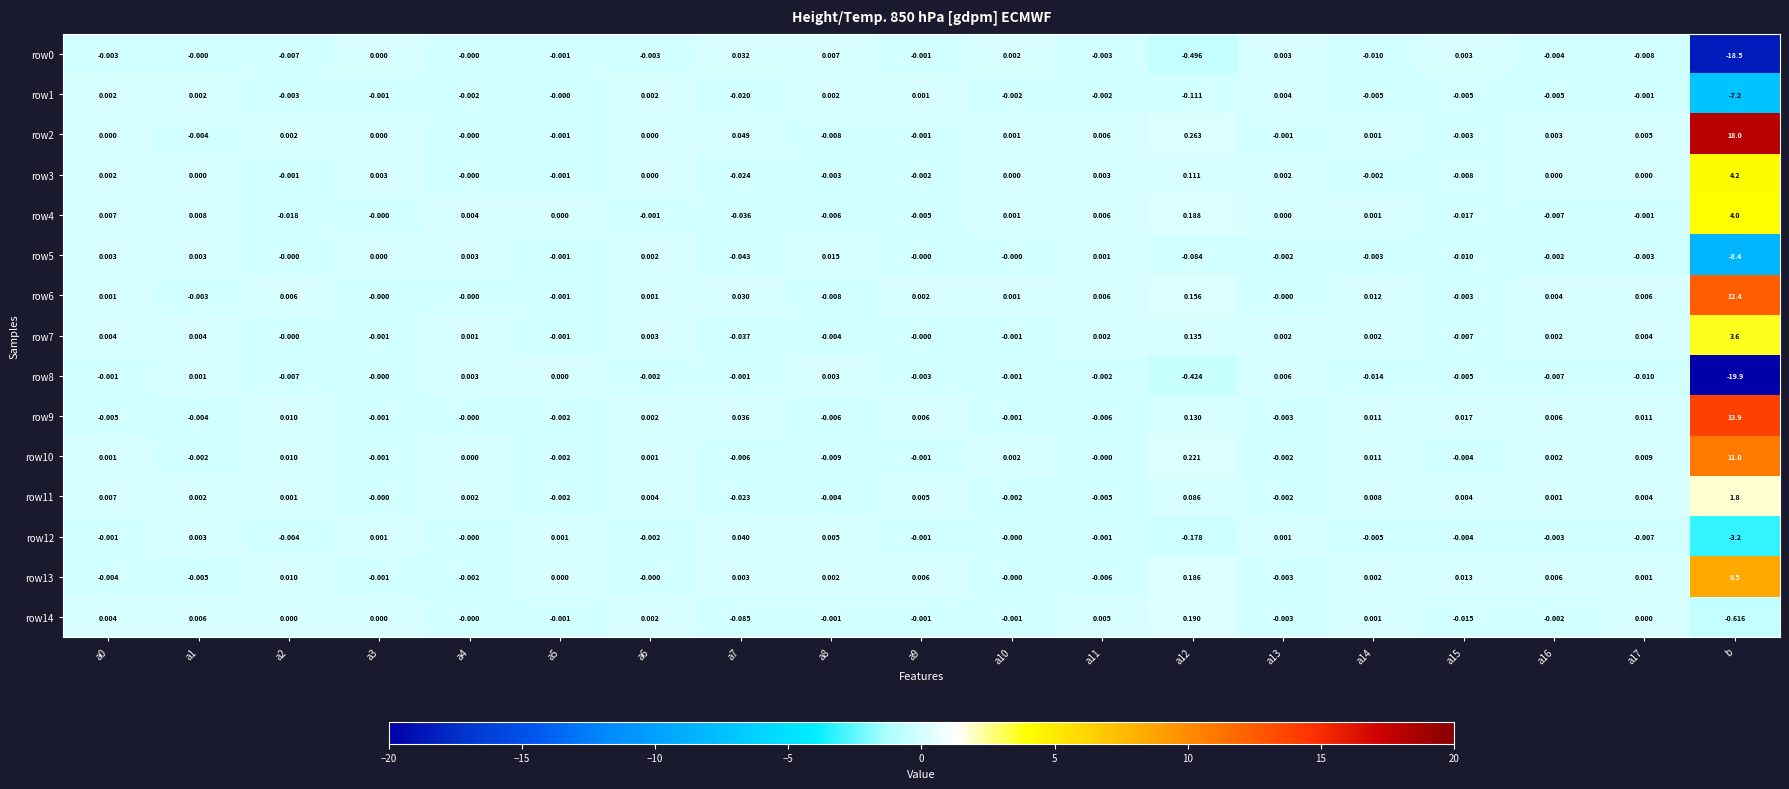

Which category has the highest value across all series?

b